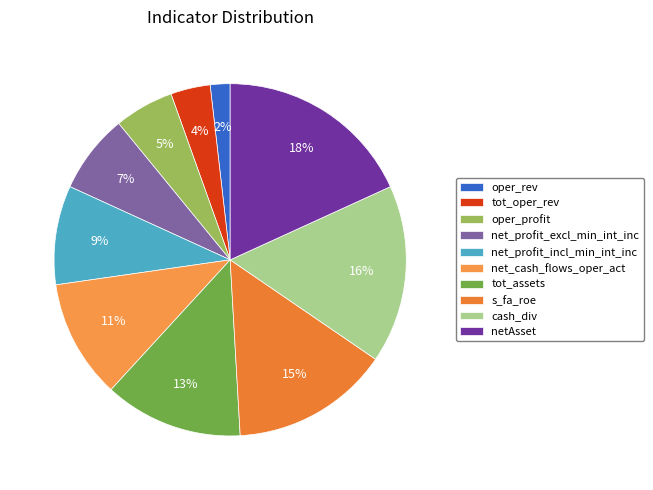

Which has a higher value, net_profit_excl_min_int_inc or net_cash_flows_oper_act?

net_cash_flows_oper_act